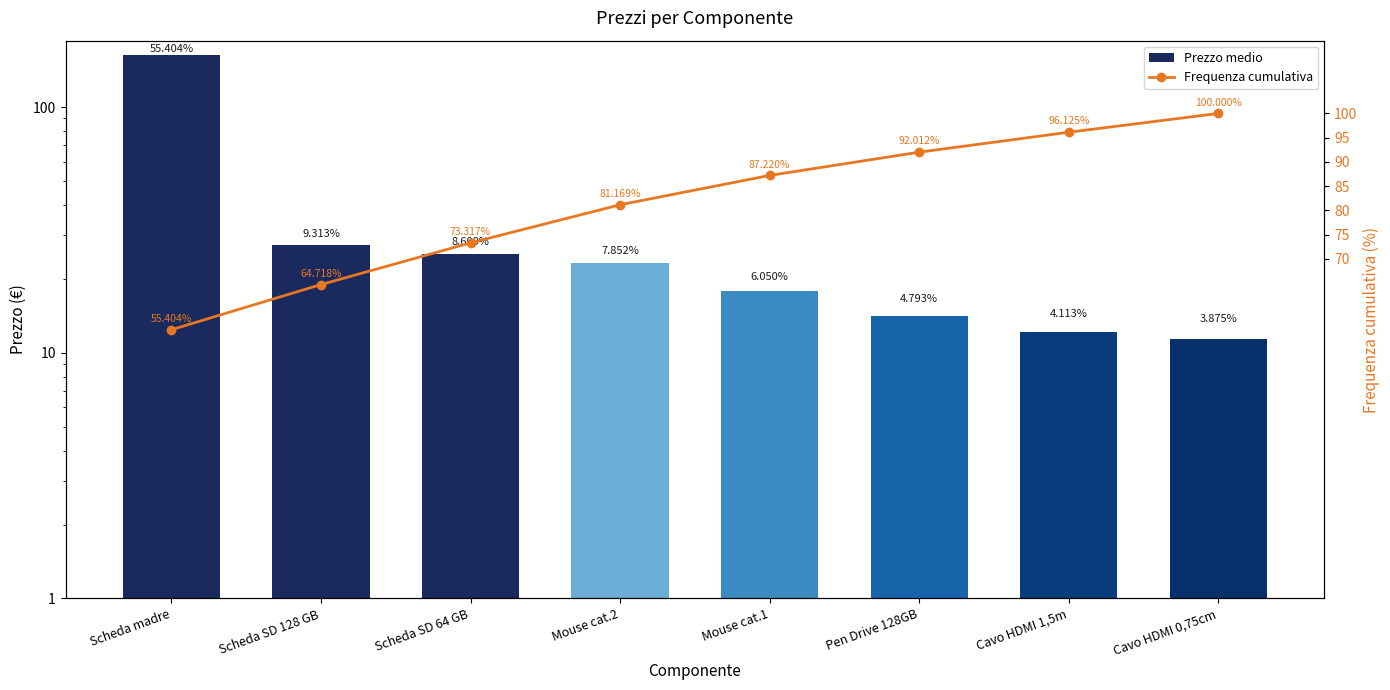

Is it true that Prezzo medio equals 12.2 at Scheda SD 64 GB?

False